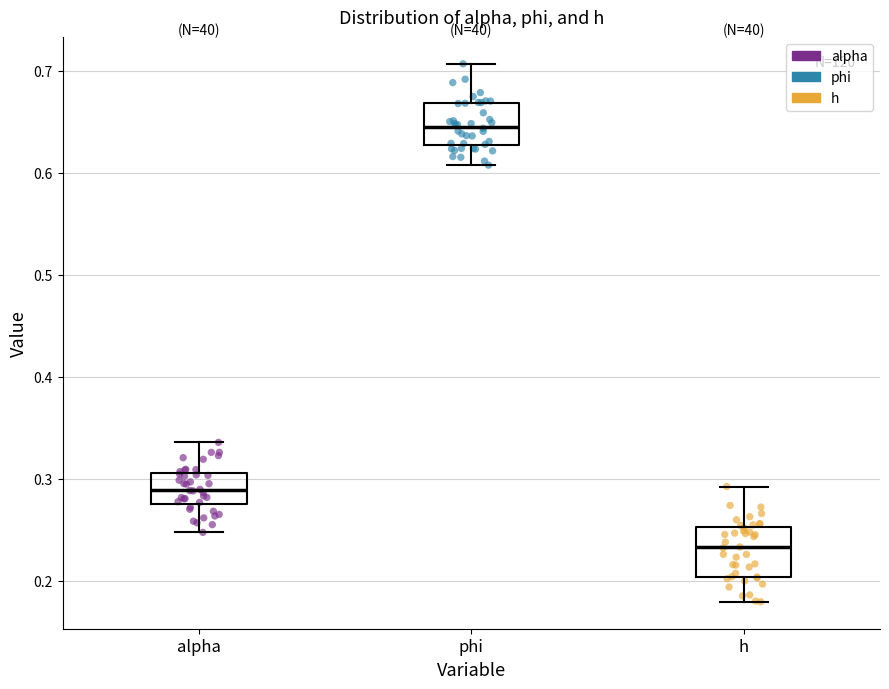

Where does the median line of the box for h sit on the y-axis? The values are not printed on the chart, so give them approximately, as read against the axis.

0.23